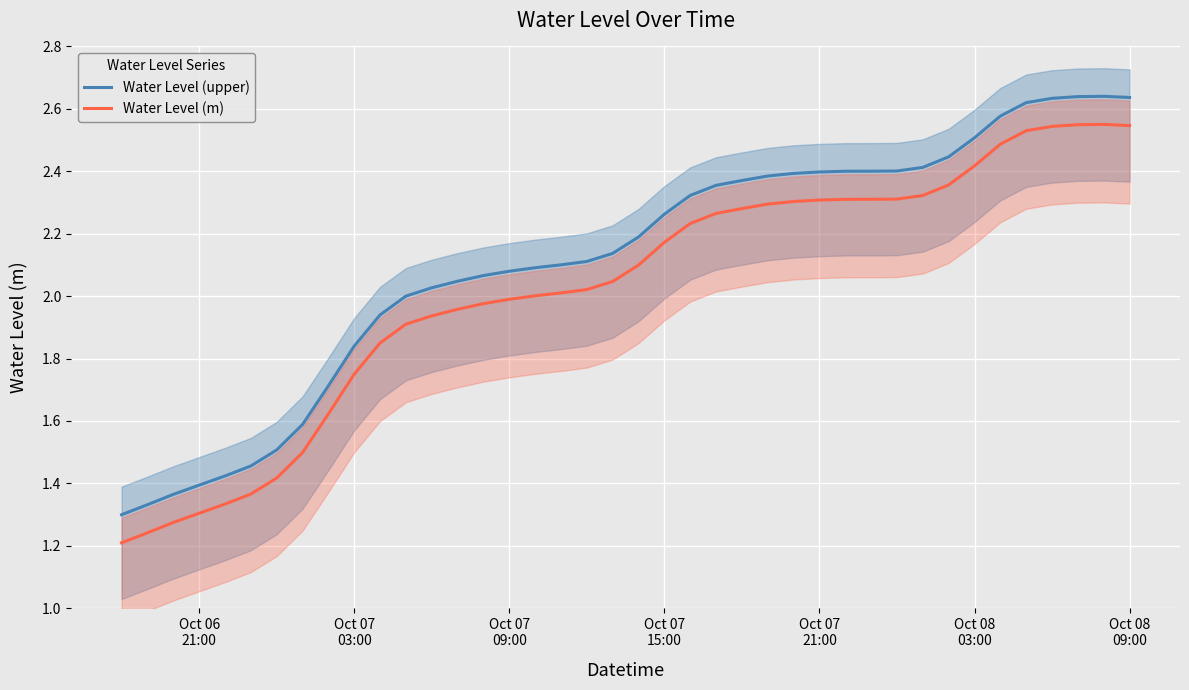

True or false: Water Level (m) and Water Level (upper) cross at least once.

False